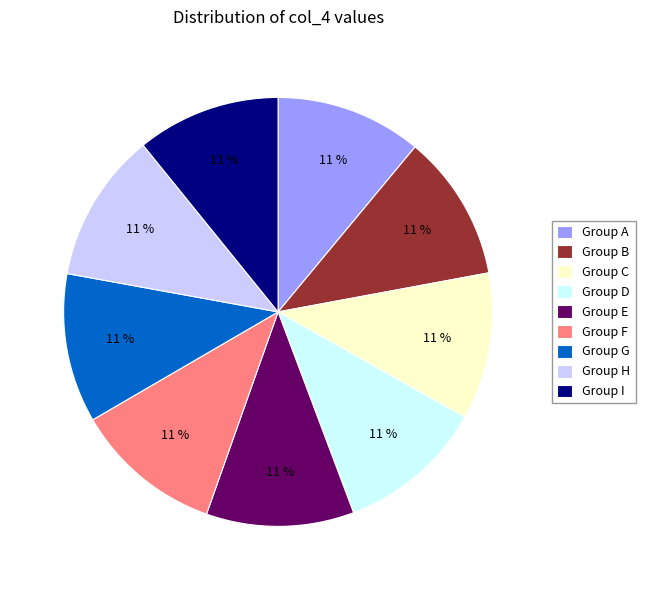

Is there any slice that represents more than half of the pie?

No